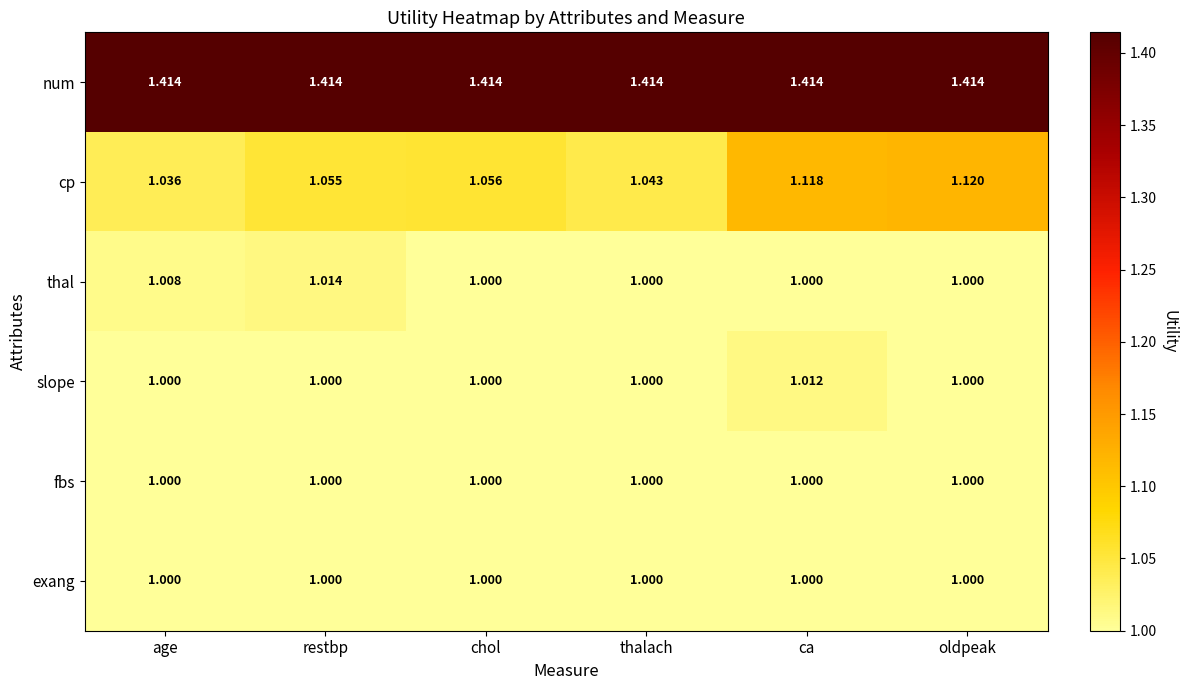

Which category has the highest value in the cp series?

oldpeak